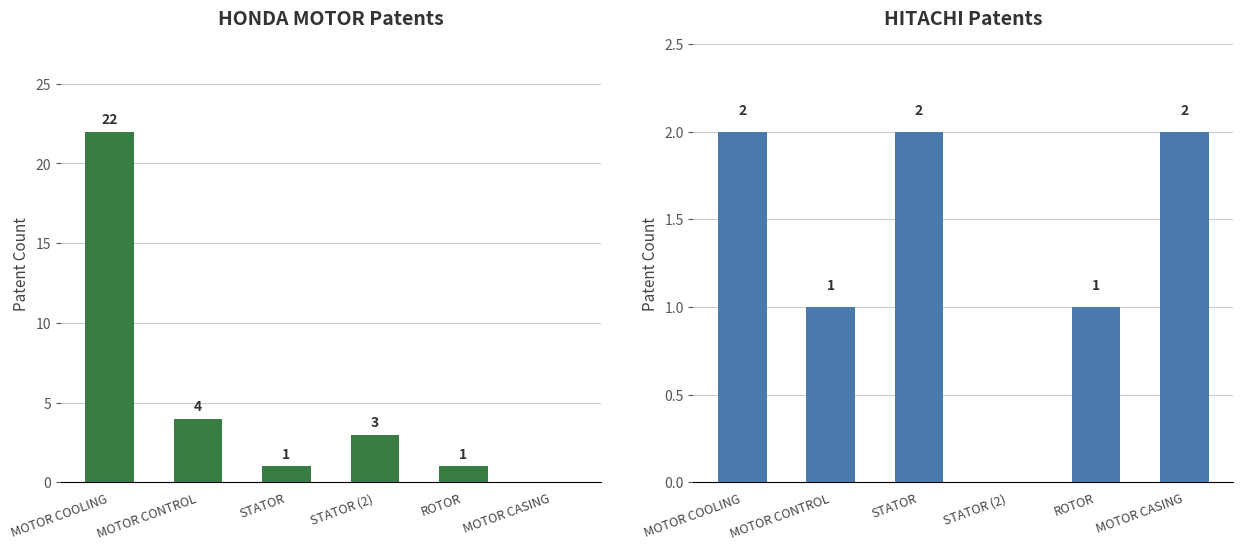

How many groups of bars are there?

6